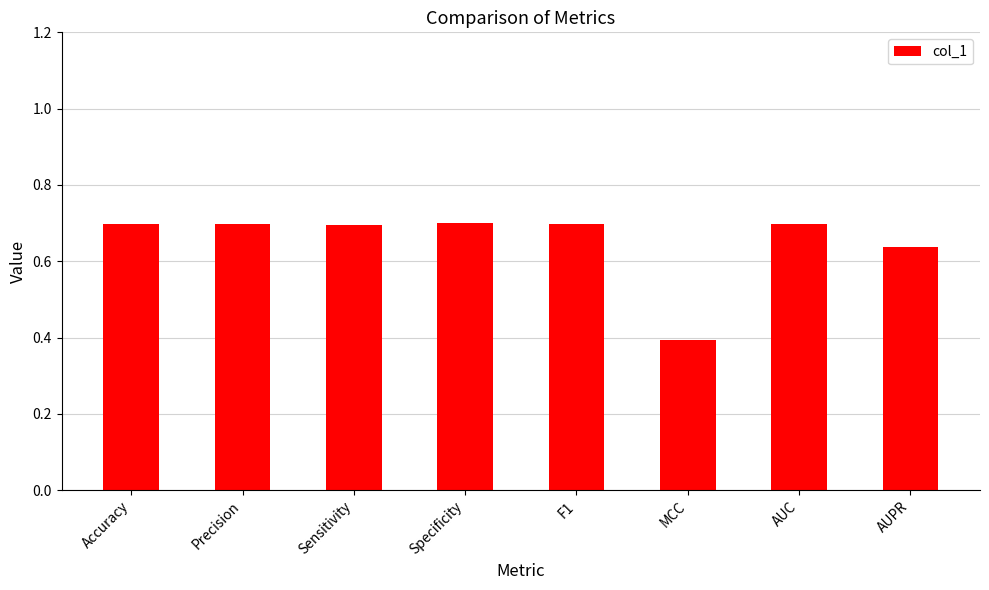

What is the label of the 1st bar from the right?

AUPR